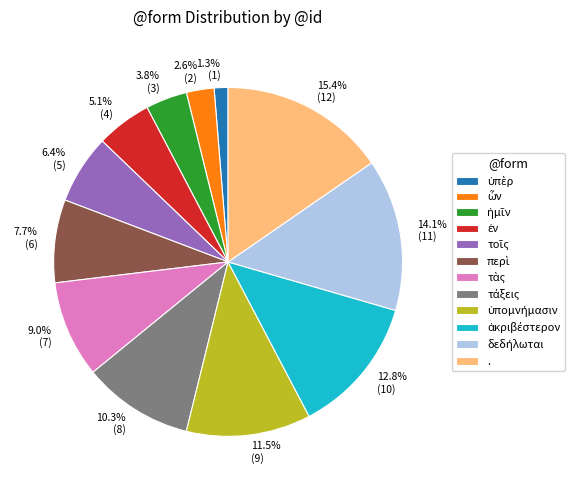

Count the number of slices in the pie.

12